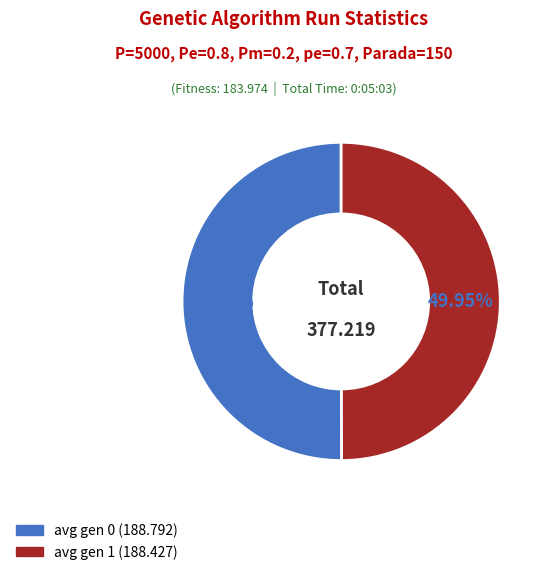

Combined, do avg gen 0 and avg gen 1 account for over 50%?

Yes